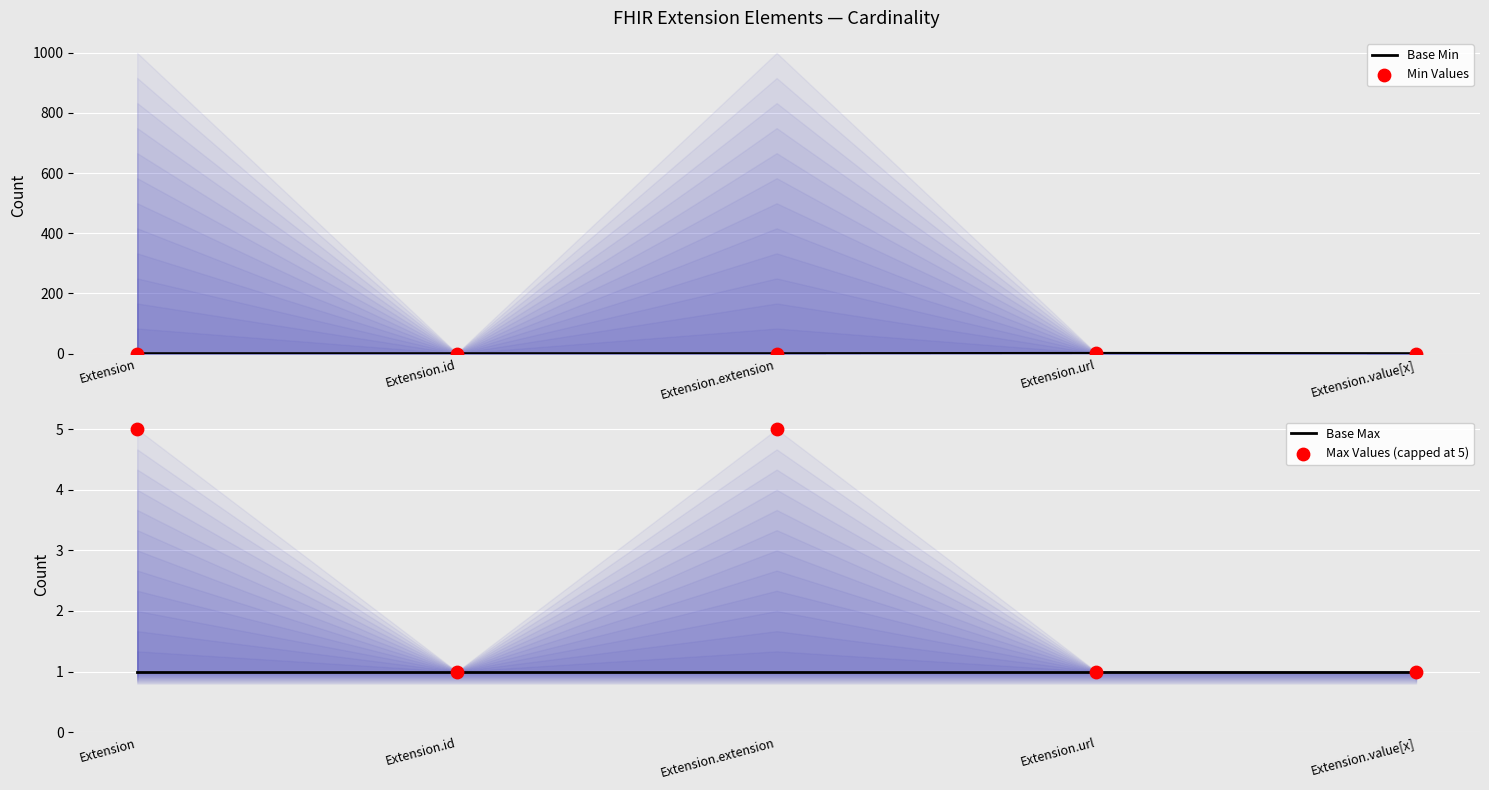

Which series contains the highest Y value?

Max Values (capped at 5)